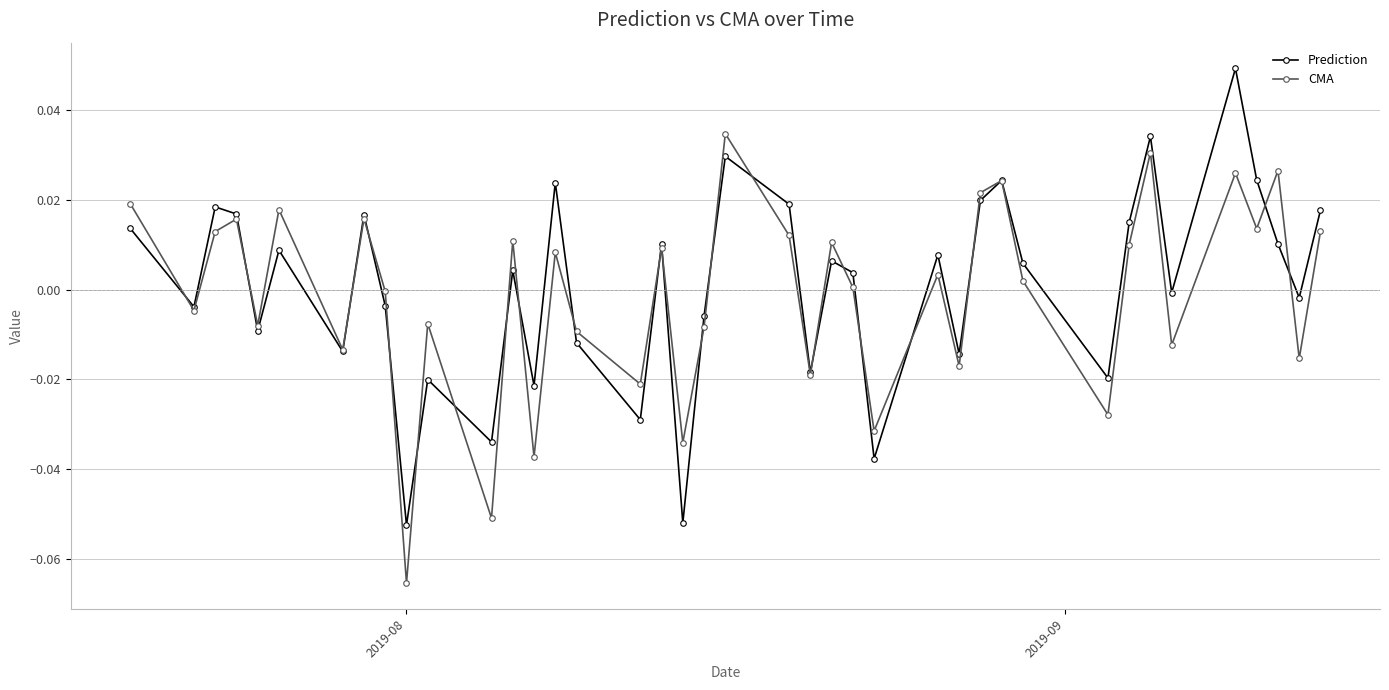

How many distinct data groups are displayed?

2